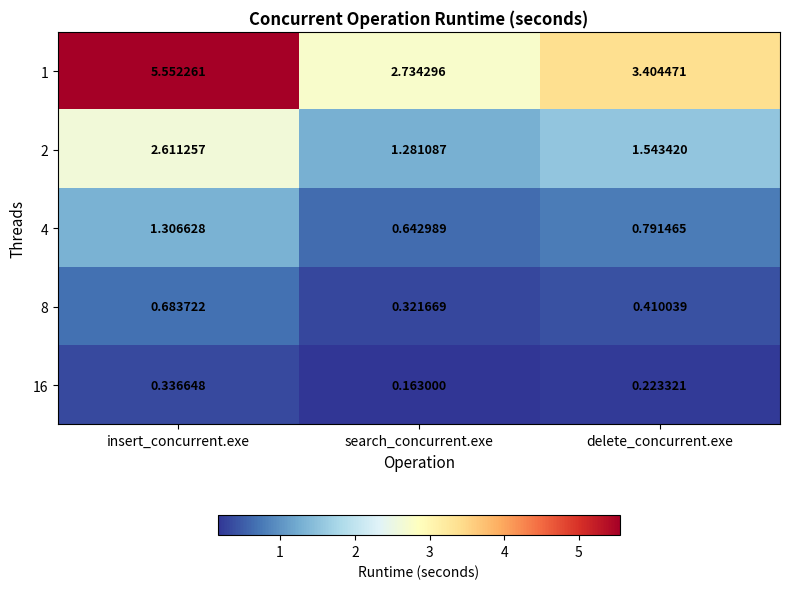

Which category has the highest value in the 1 series?

insert_concurrent.exe